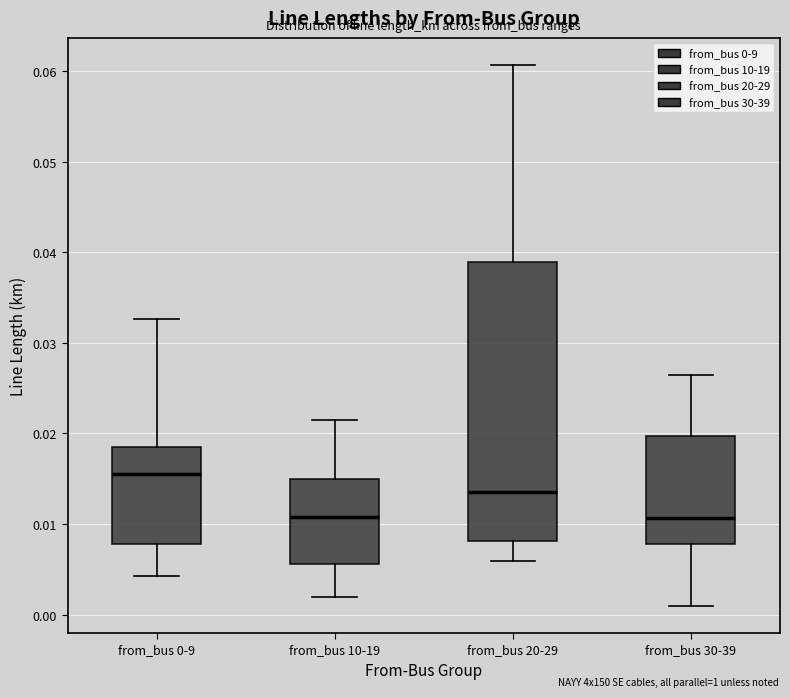

Where does the lower whisker of the box for from_bus 30-39 end on the y-axis? The values are not printed on the chart, so give them approximately, as read against the axis.

0.001